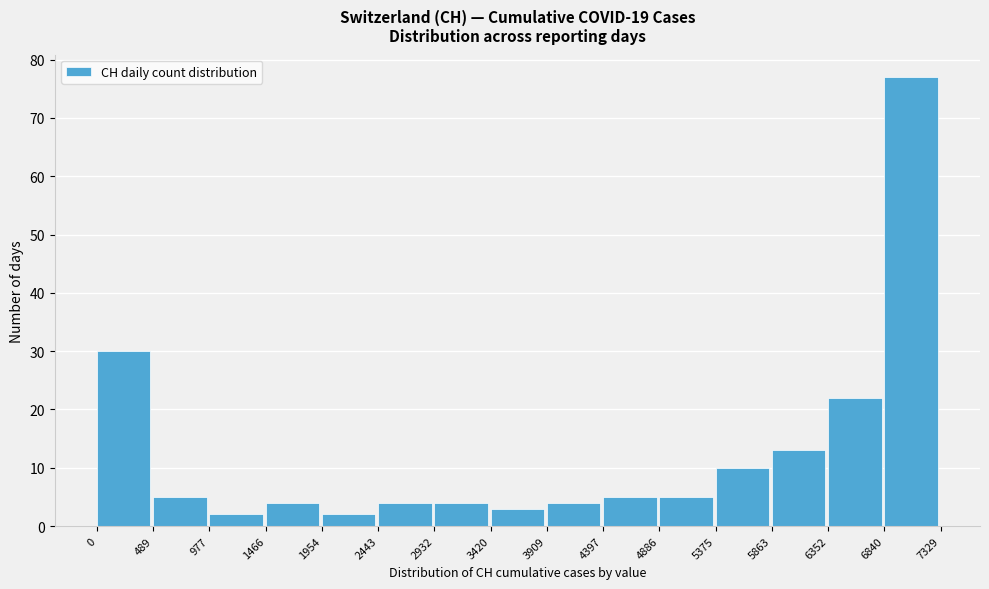

What is the height of the bar covering 5375 to 5863 on the x-axis? The values are not printed on the chart, so give them approximately, as read against the axis.

10